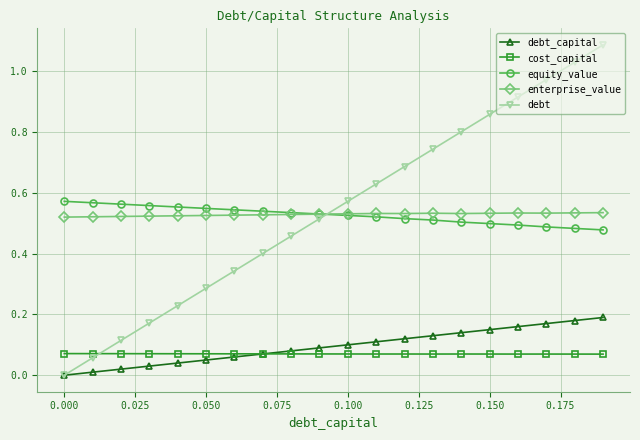

Which series has the largest range (max minus min)?

debt